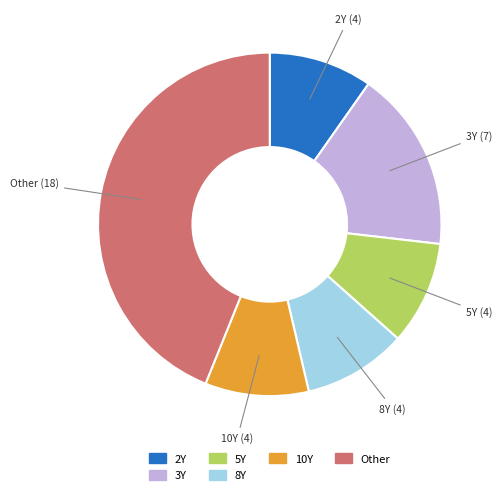

How many slices are in this pie chart?

6